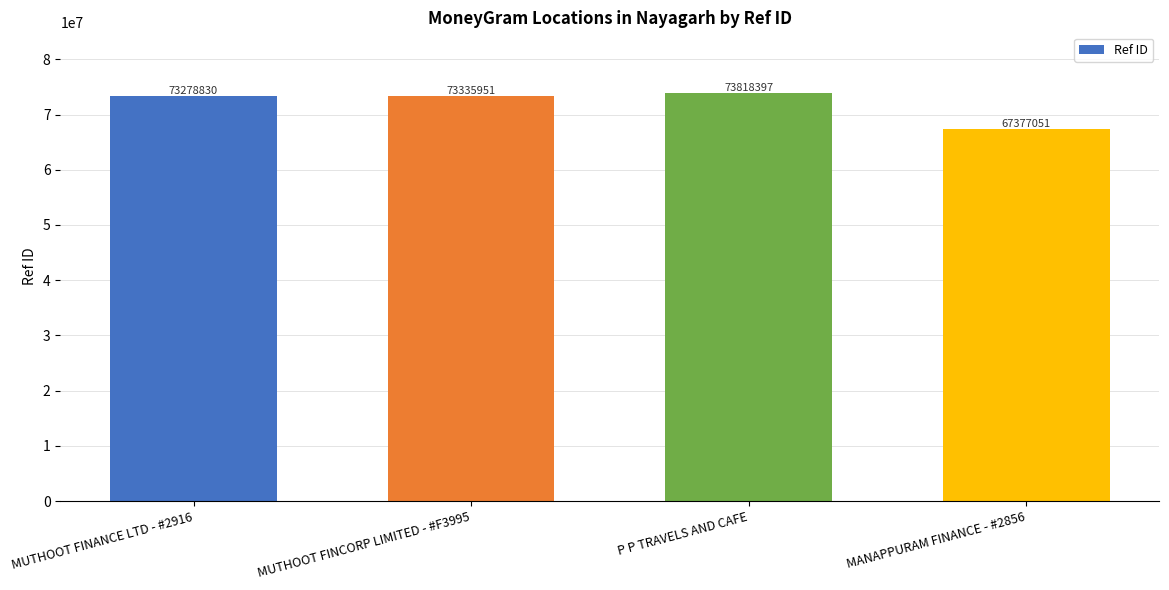

List the labels in order of value, largest first.

P P TRAVELS AND CAFE, MUTHOOT FINCORP LIMITED - #F3995, MUTHOOT FINANCE LTD - #2916, MANAPPURAM FINANCE - #2856